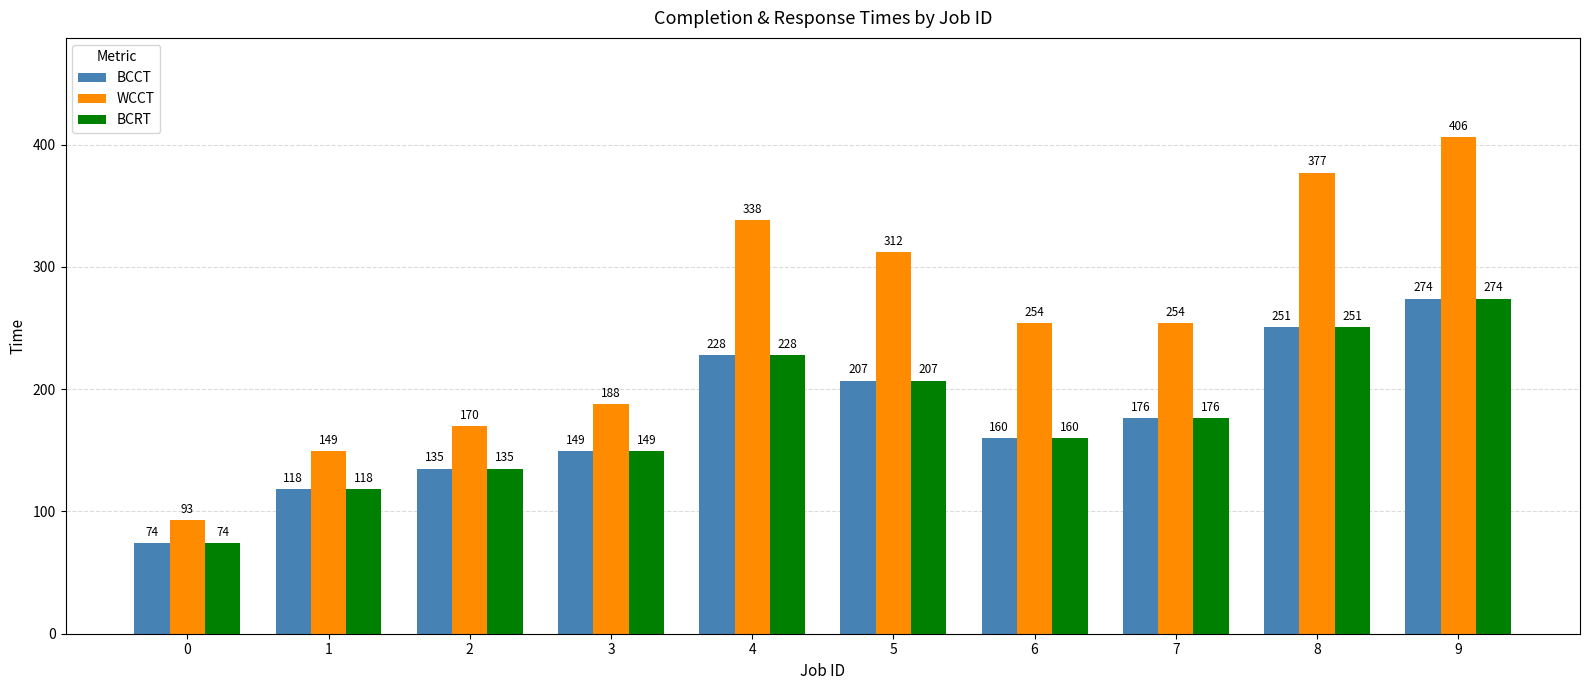

What is the difference between the BCCT values at 1 and 3?

31